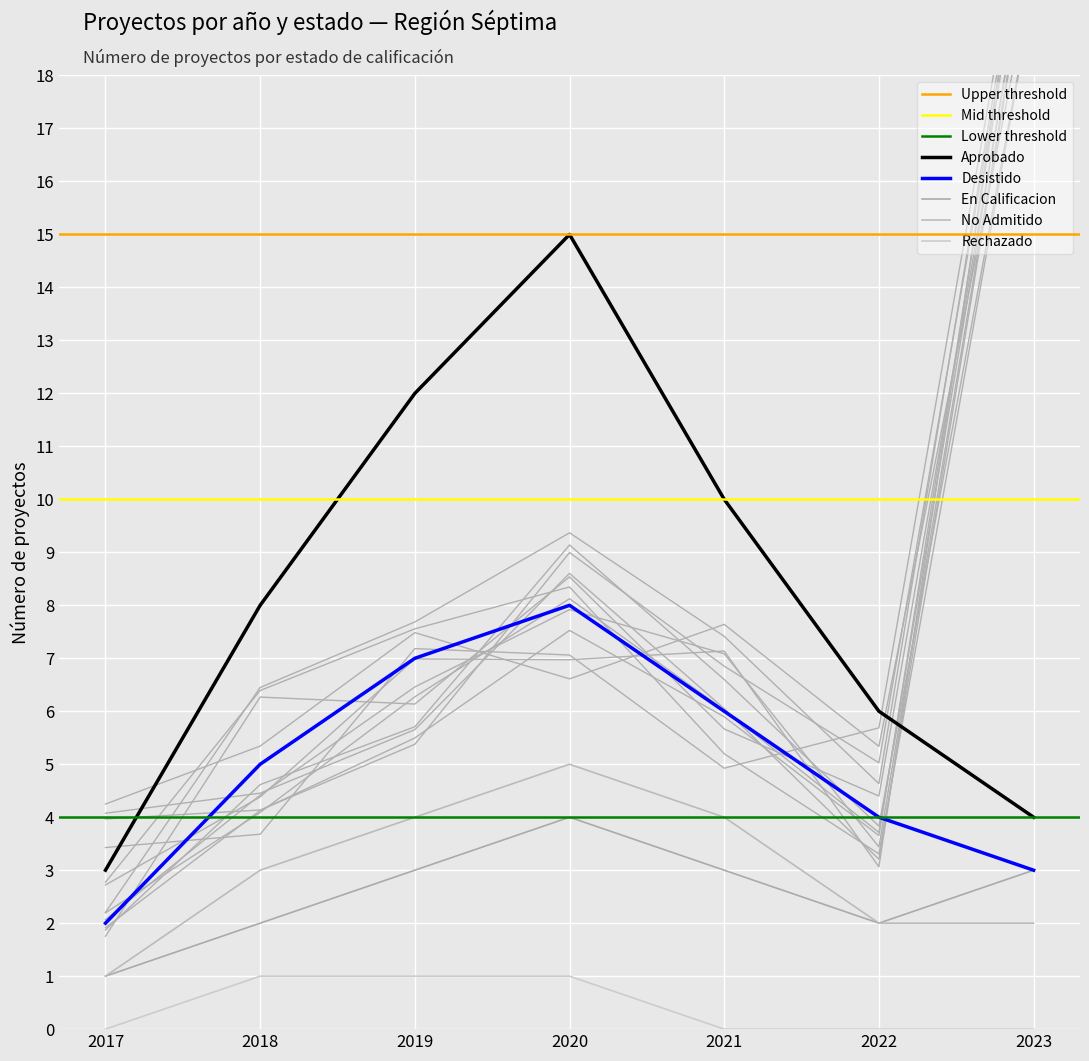

Between 2022 and 2023, which is larger?

2022